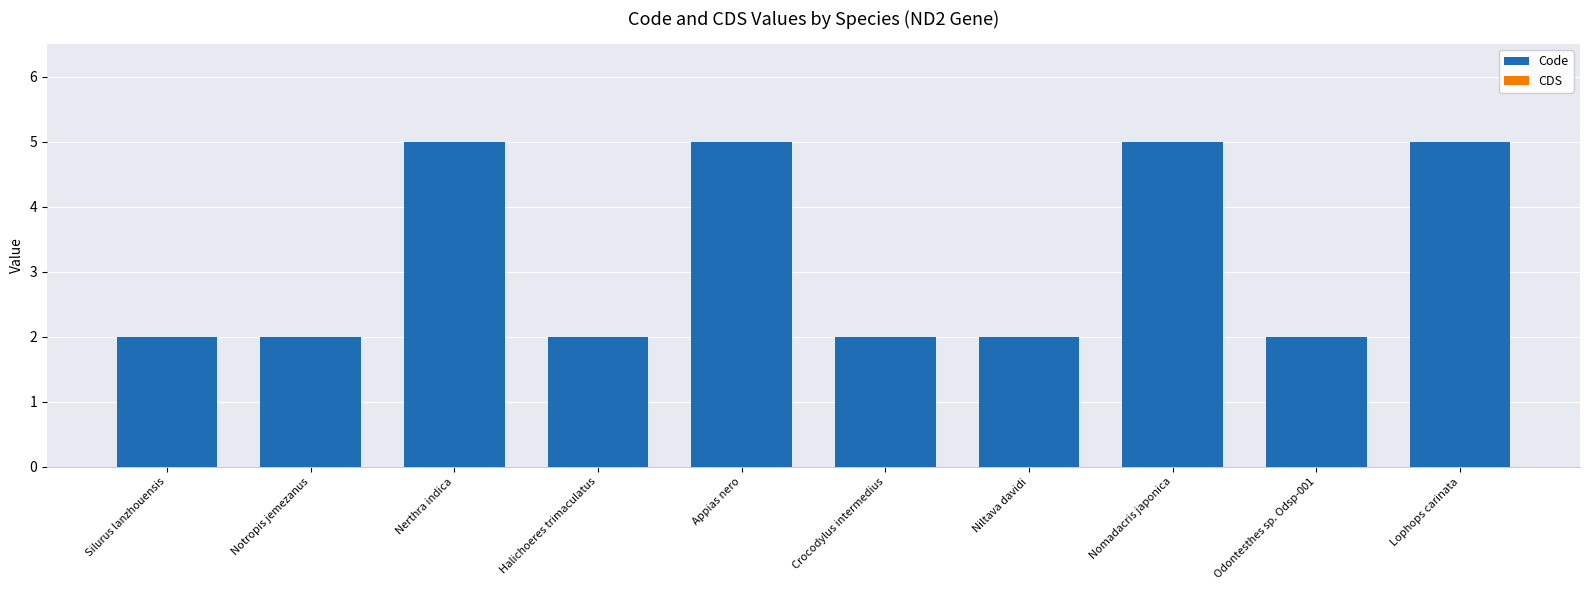

Reading left to right, transcribe all the data shown in this chart.

2	2	5	2	5	2	2	5	2	5